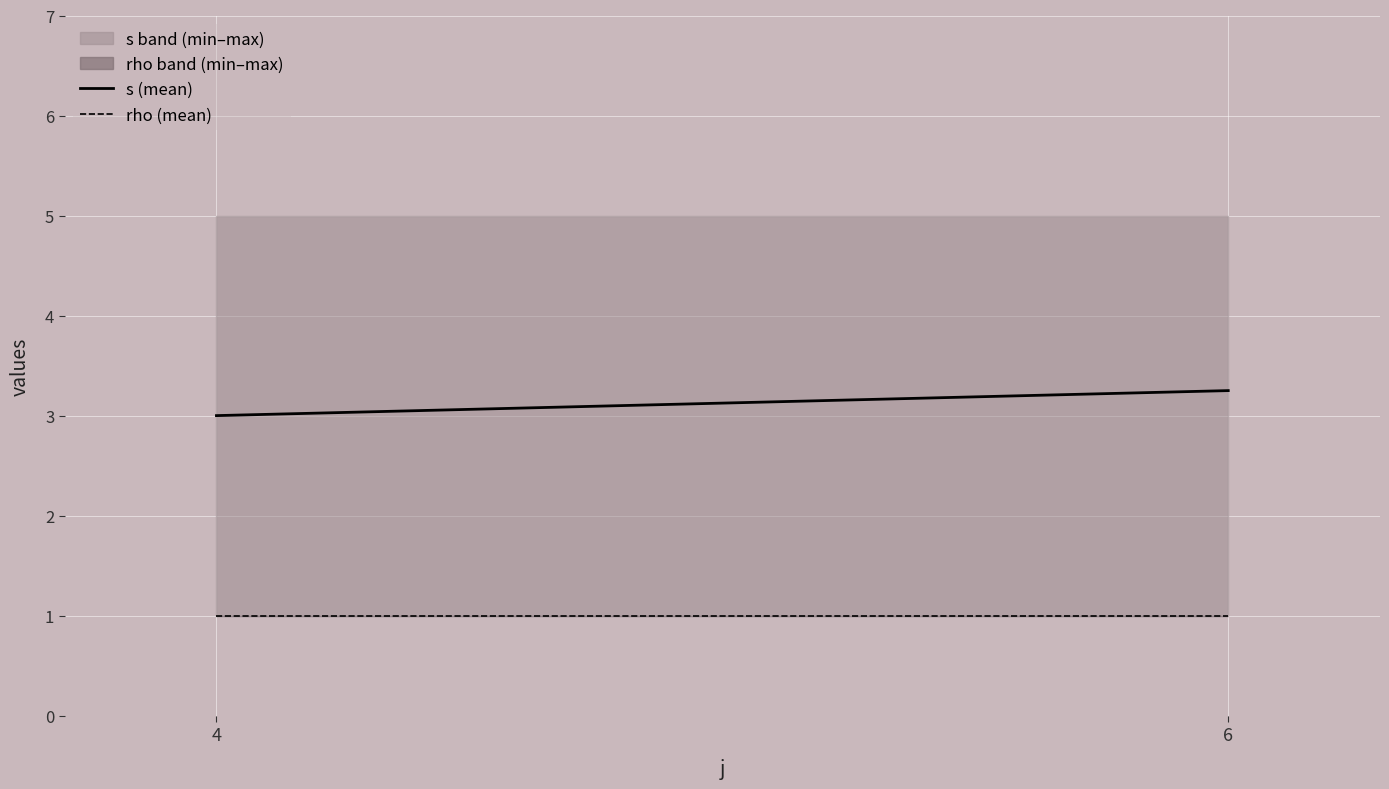

Rank the series by their average value, from highest to lowest.

s band (min–max), rho band (min–max)